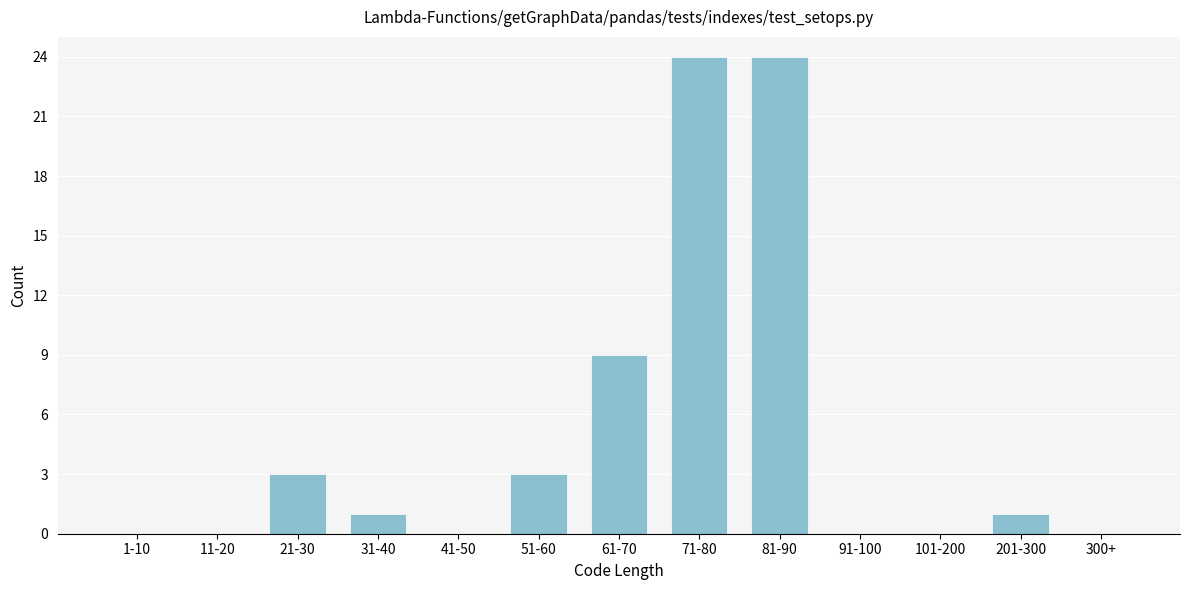

Reading left to right, extract all data points from this chart.

1-10=0	11-20=0	21-30=3	31-40=1	41-50=0	51-60=3	61-70=9	71-80=24	81-90=24	91-100=0	101-200=0	201-300=1	300+=0